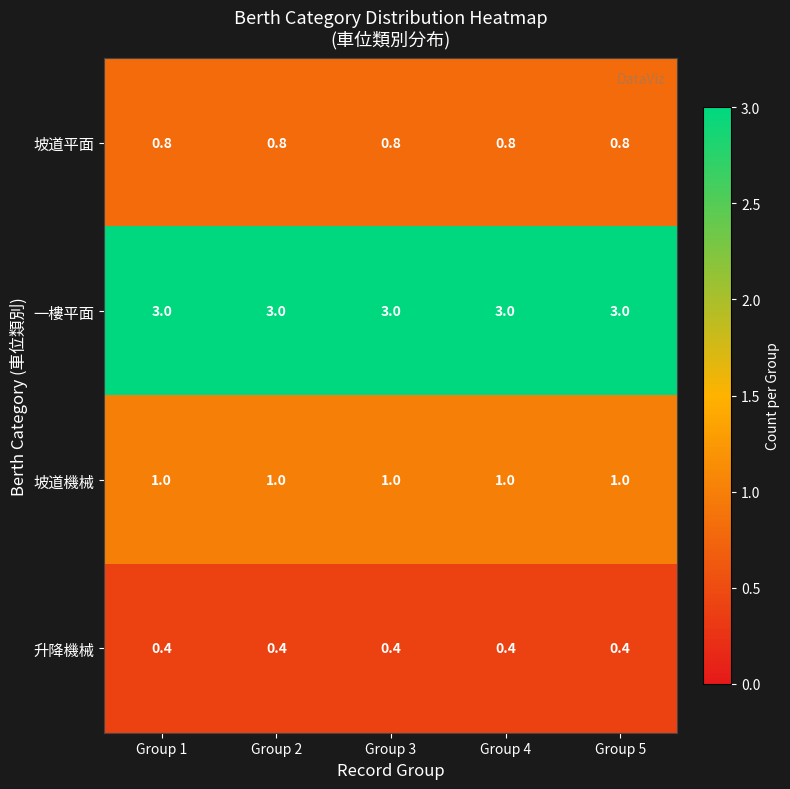

The 升降機械 series shows 0.4 at Group 2. True or false?

True